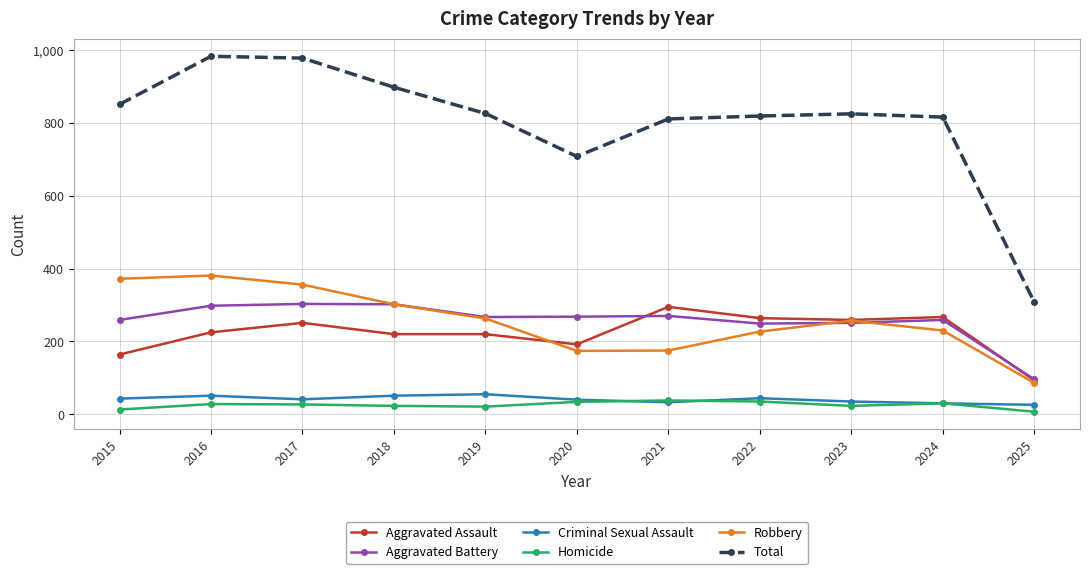

The Aggravated Battery series shows 52 at 2022. True or false?

False